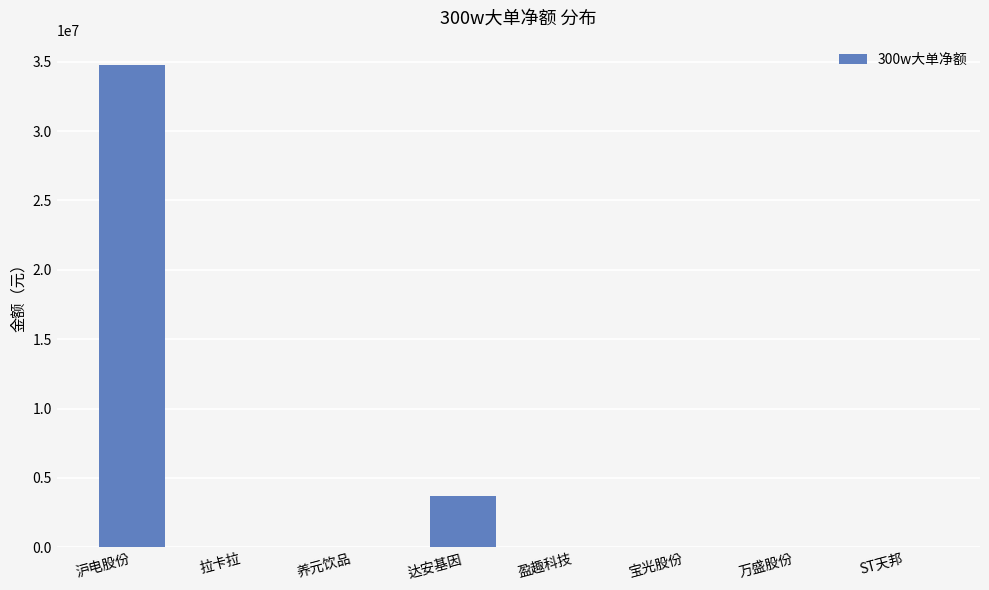

How many series are shown in this chart?

1